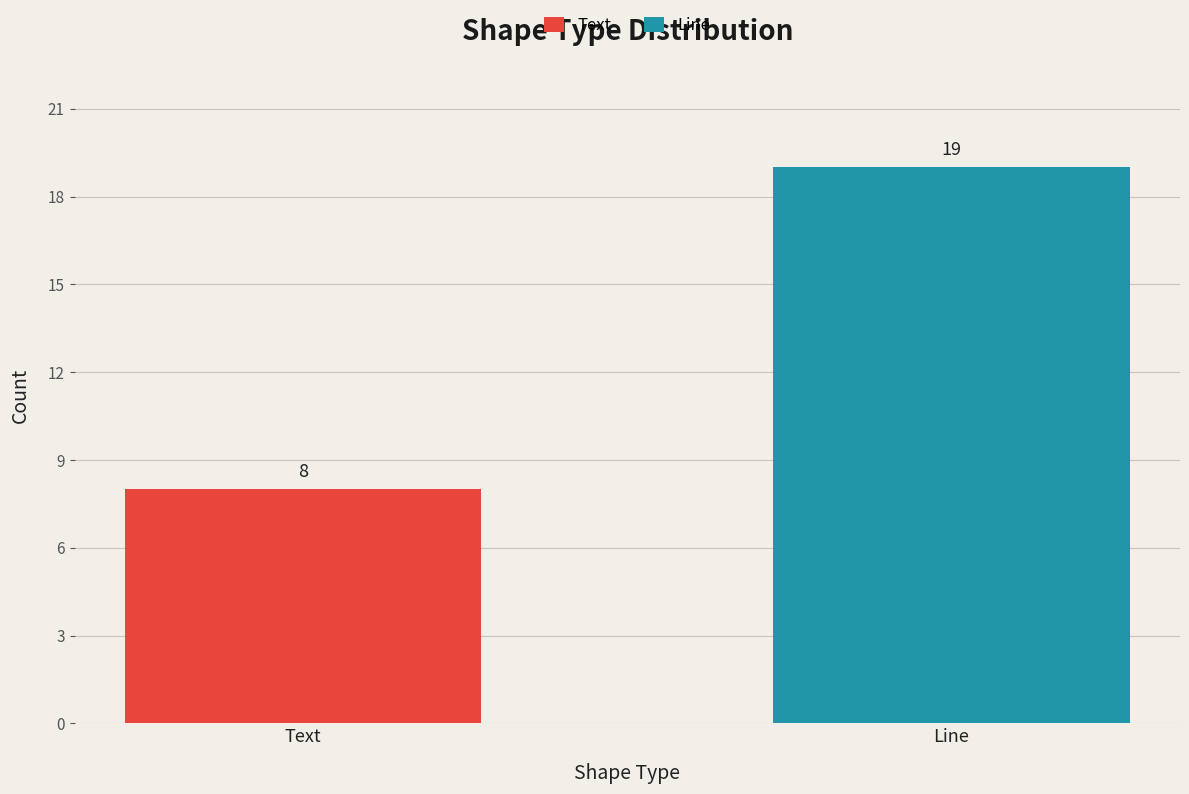

List the series in order of their peak value, lowest first.

Text, Line